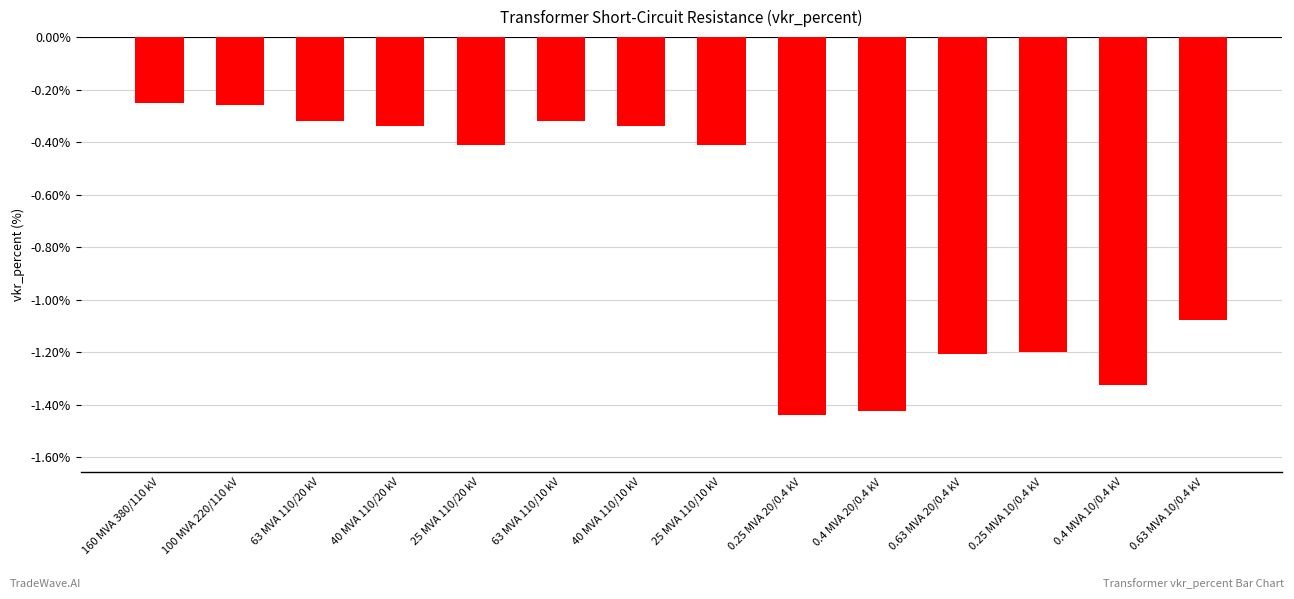

Which has a higher value, 0.25 MVA 20/0.4 kV or 0.63 MVA 20/0.4 kV?

0.63 MVA 20/0.4 kV